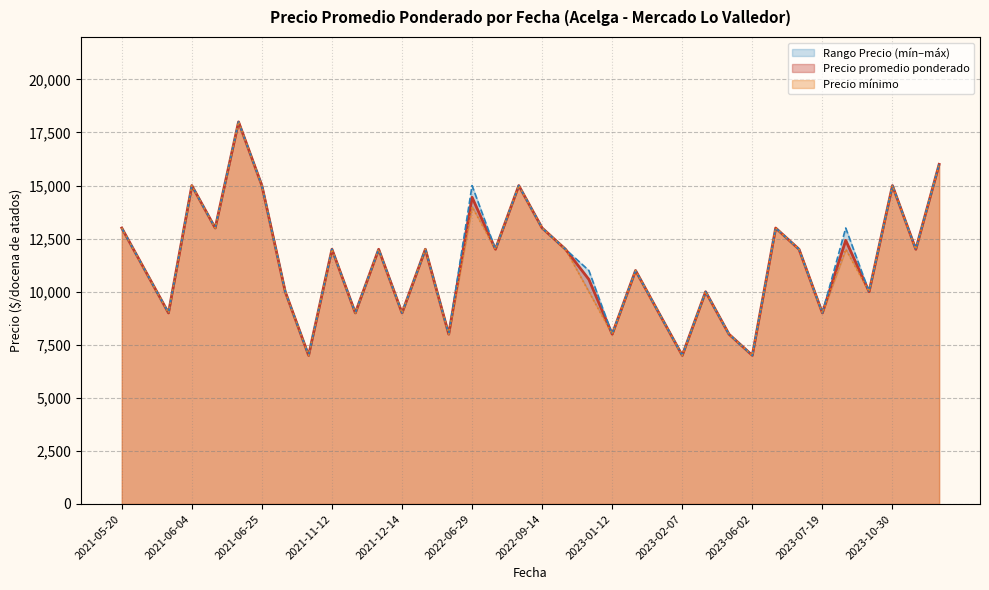

At 2021-07-13, list the series in order from largest to smallest.

Precio promedio ponderado, Precio minimo, Precio maximo